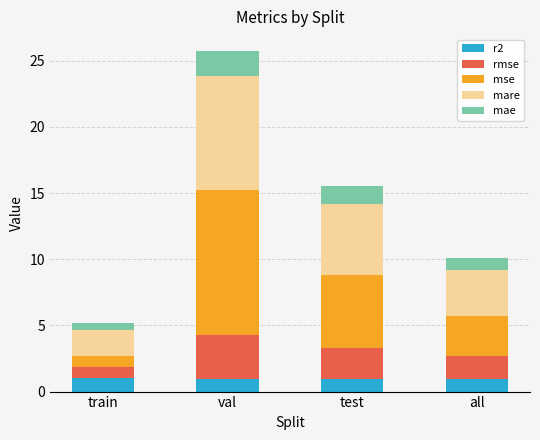

What is the lowest value of the r2 series?

0.9